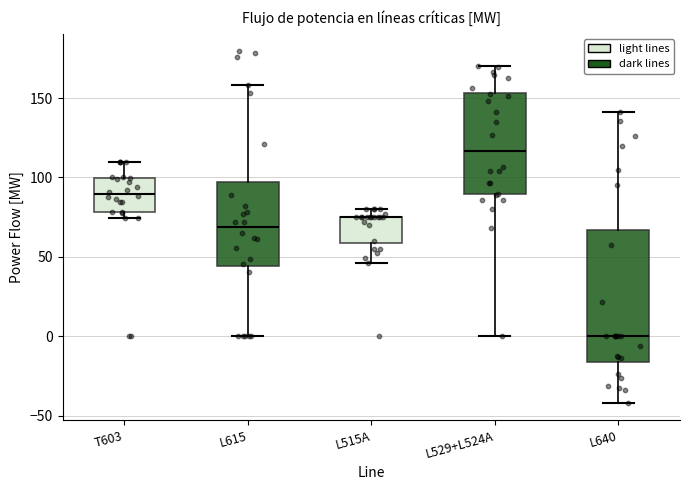

Where is the upper edge of the box for L640 on the y-axis? The values are not printed on the chart, so give them approximately, as read against the axis.

65